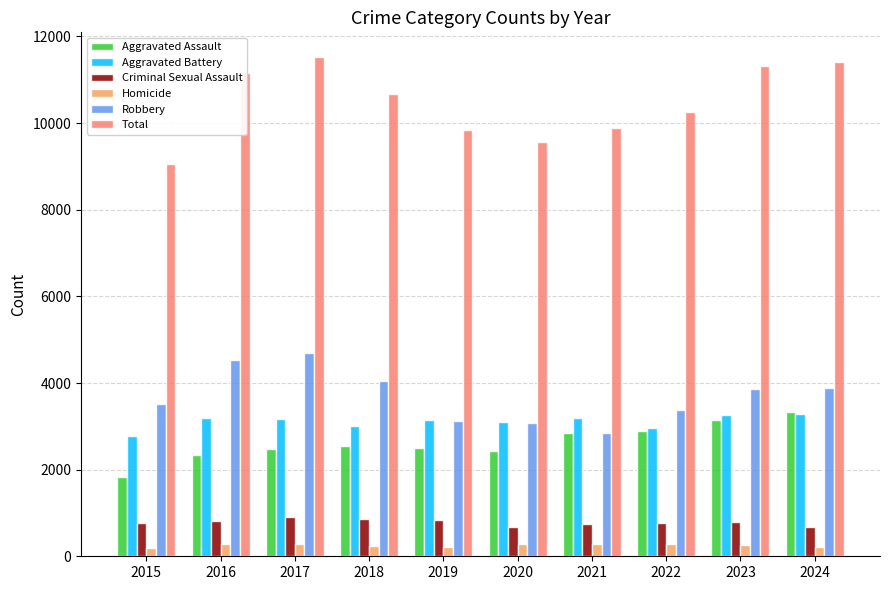

The value of Robbery at 2021 is 715. True or false?

False